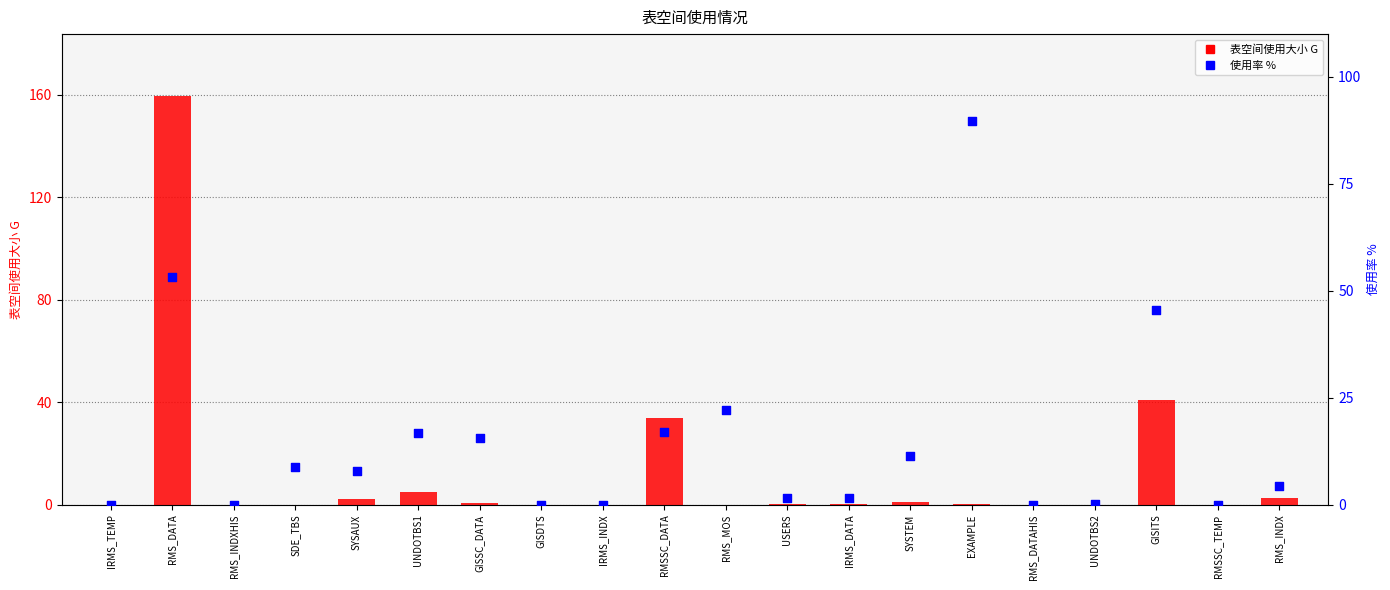

Which series reaches the minimum Y coordinate?

表空间使用大小 G